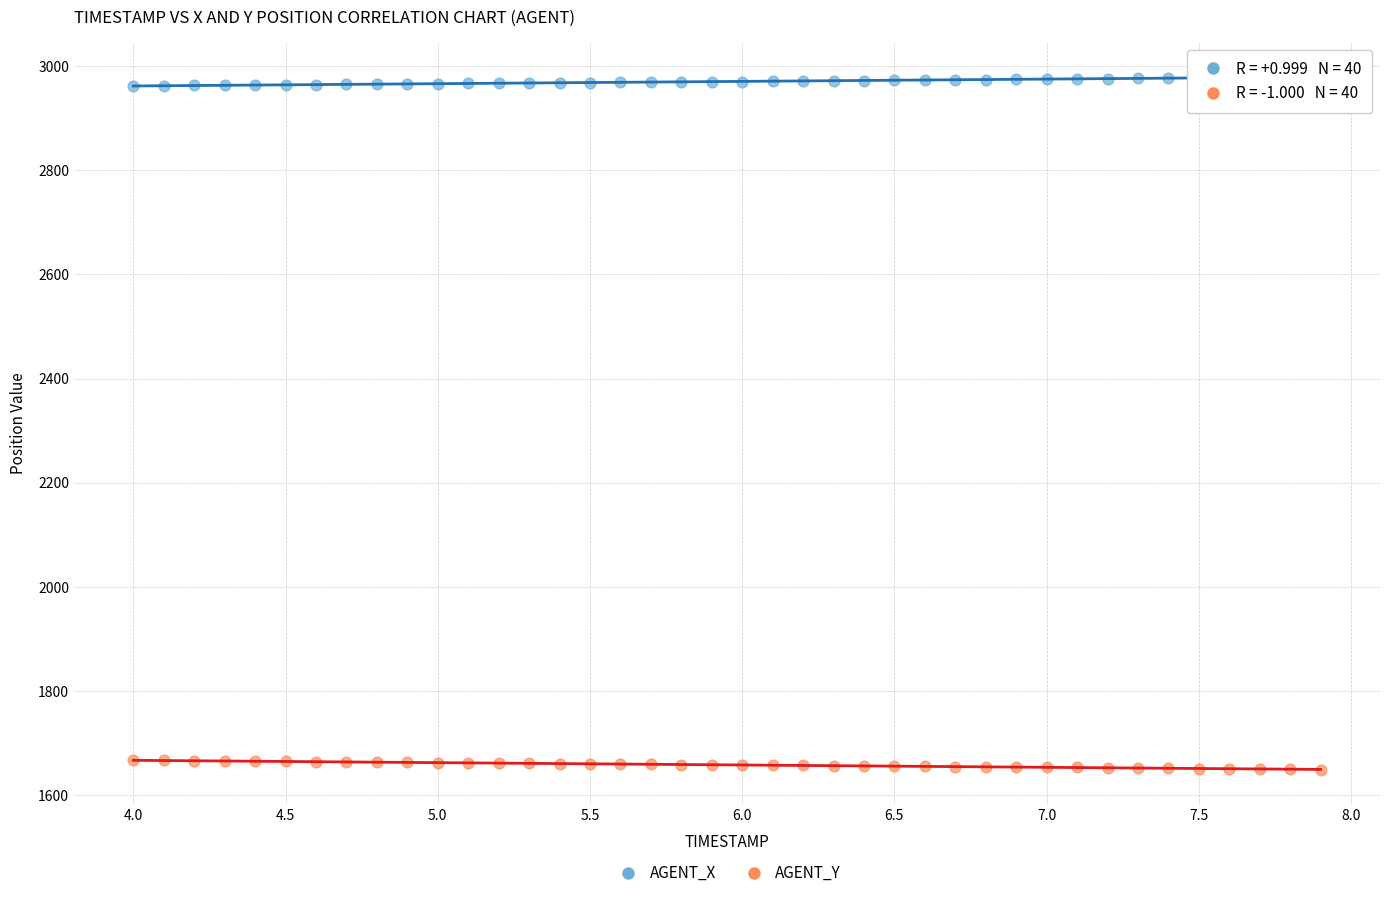

Across all data points, what is the range of X values (max minus min)?

3.9